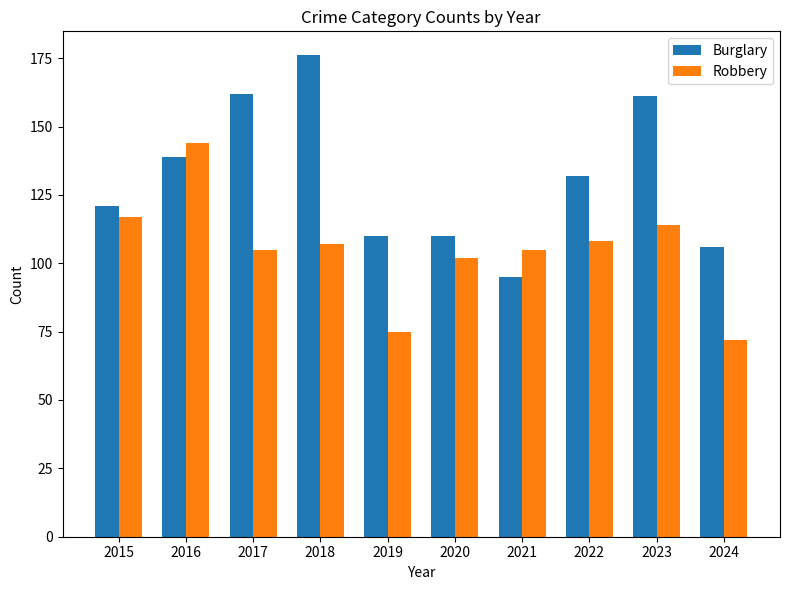

At how many categories does at least one series exceed 90?

10